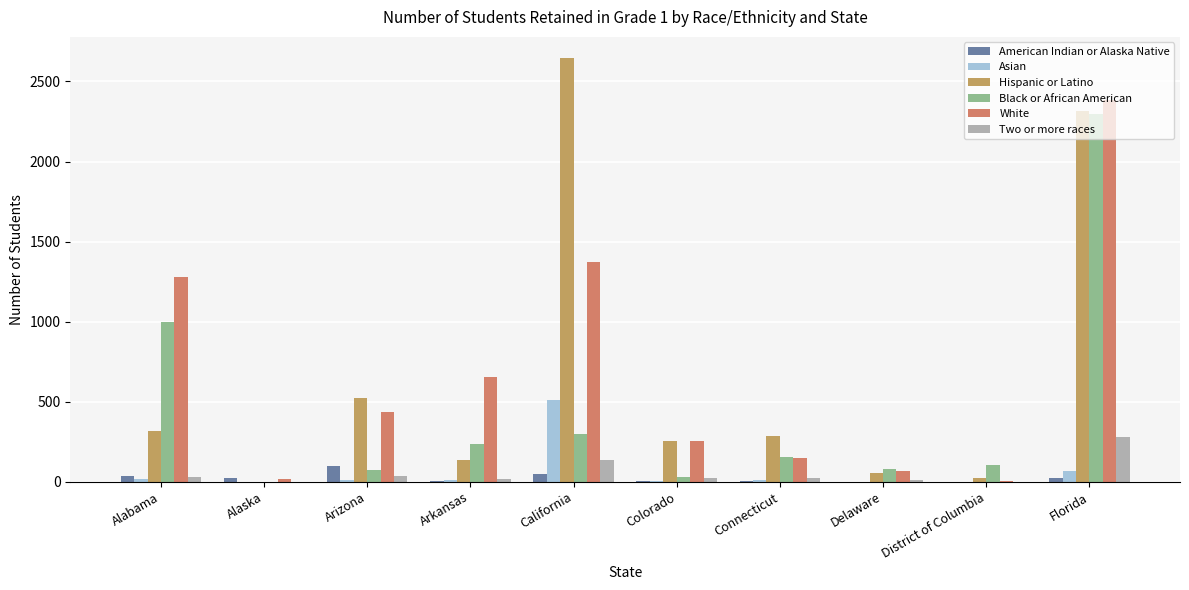

True or false: Hispanic or Latino has a value of 469 at Connecticut.

False